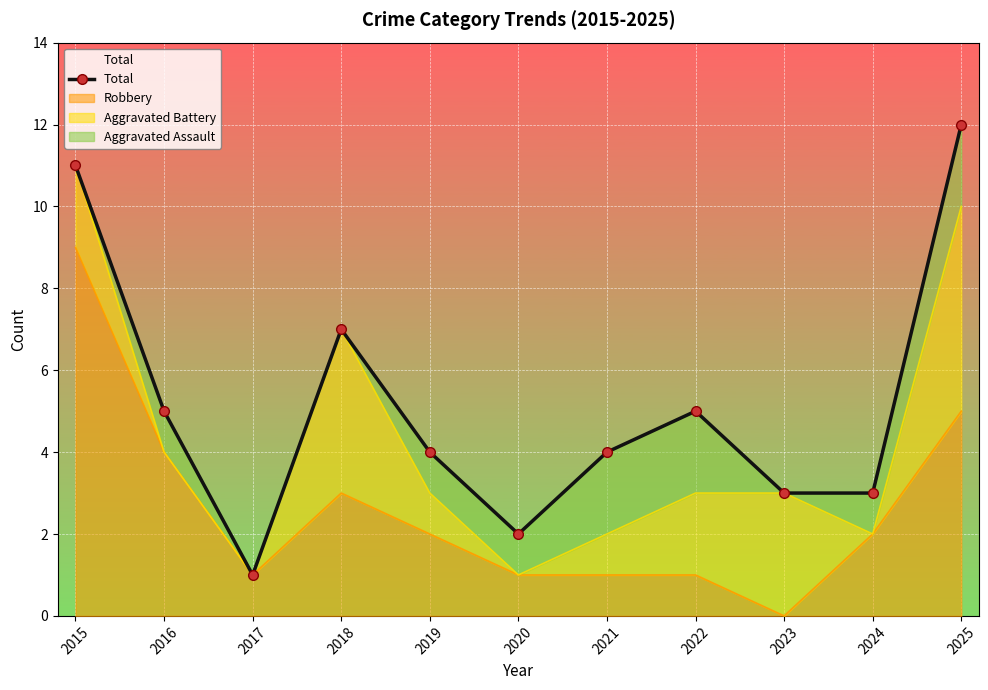

Rank the categories by value from highest to lowest.

2025, 2015, 2018, 2016, 2022, 2019, 2021, 2023, 2024, 2020, 2017